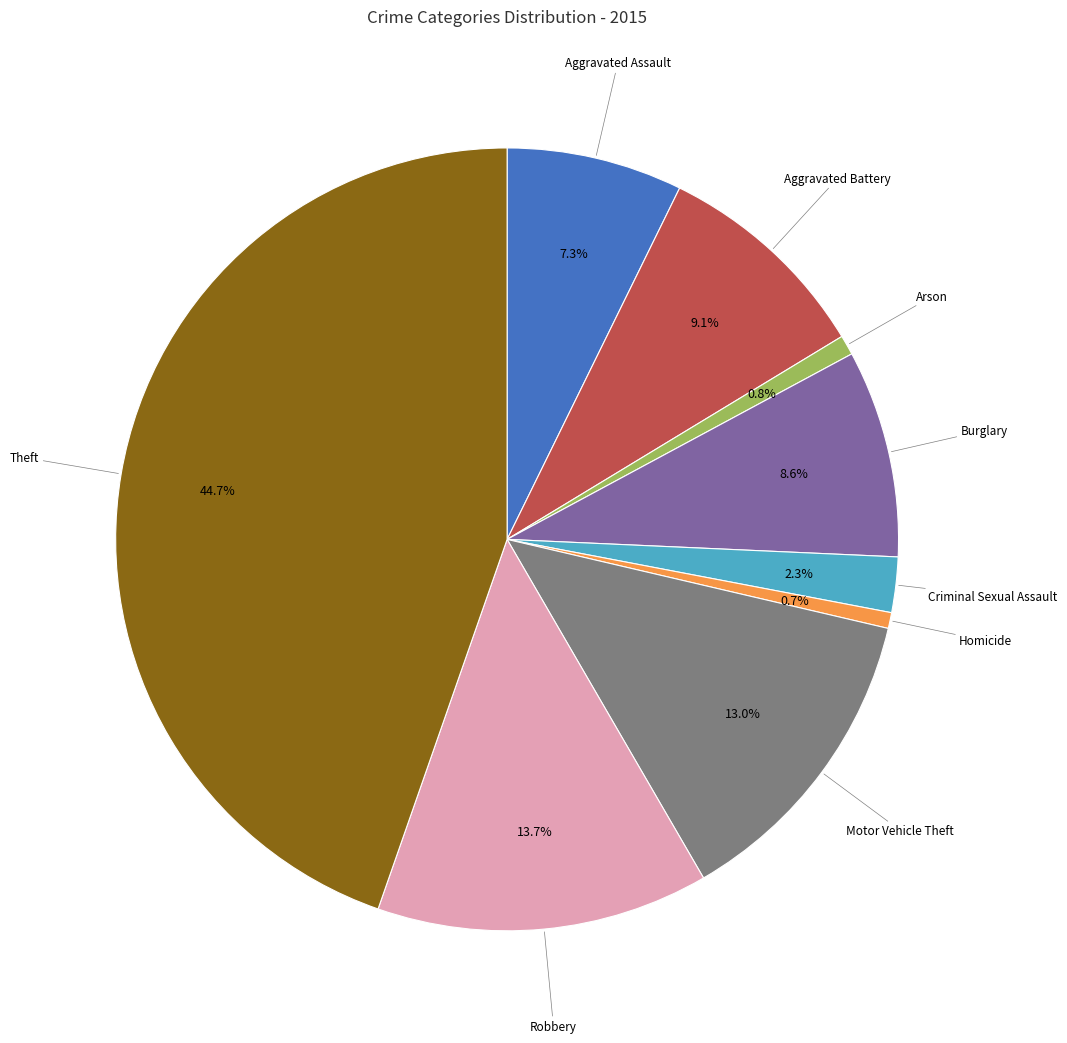

Is there a majority slice in this chart?

No